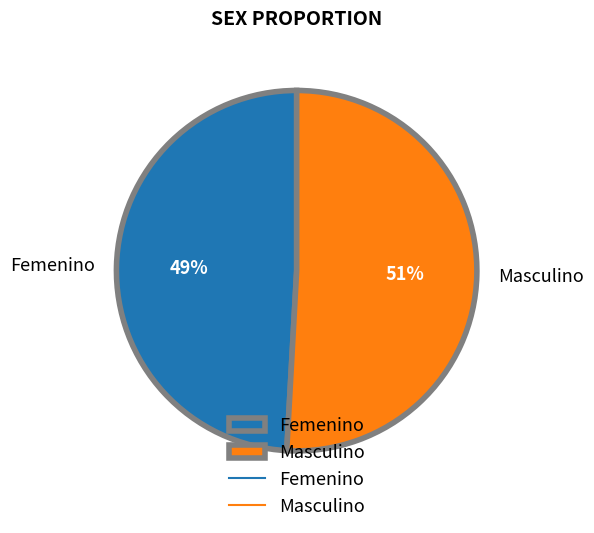

Between Femenino and Masculino, which is larger?

Masculino